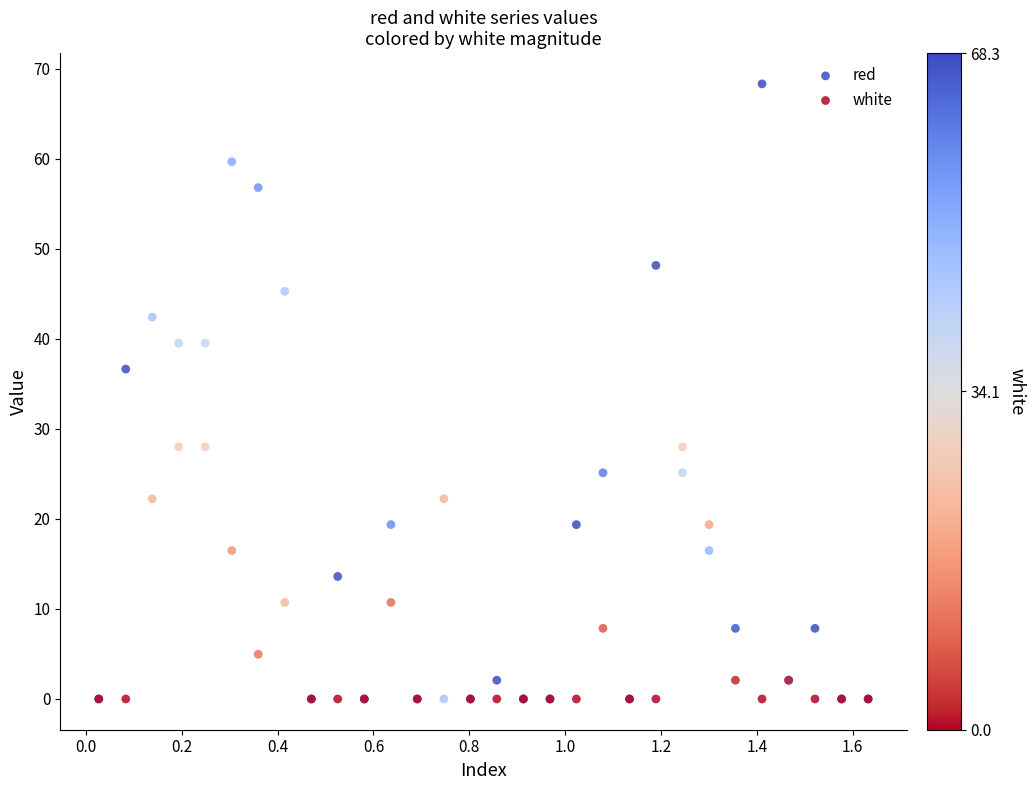

Which series reaches the maximum Y coordinate?

white